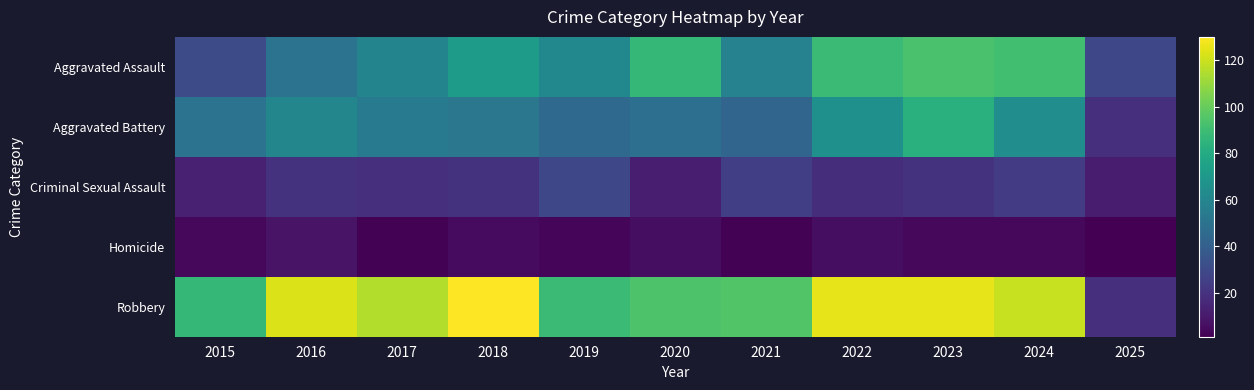

Which series has the largest range (max minus min)?

Robbery